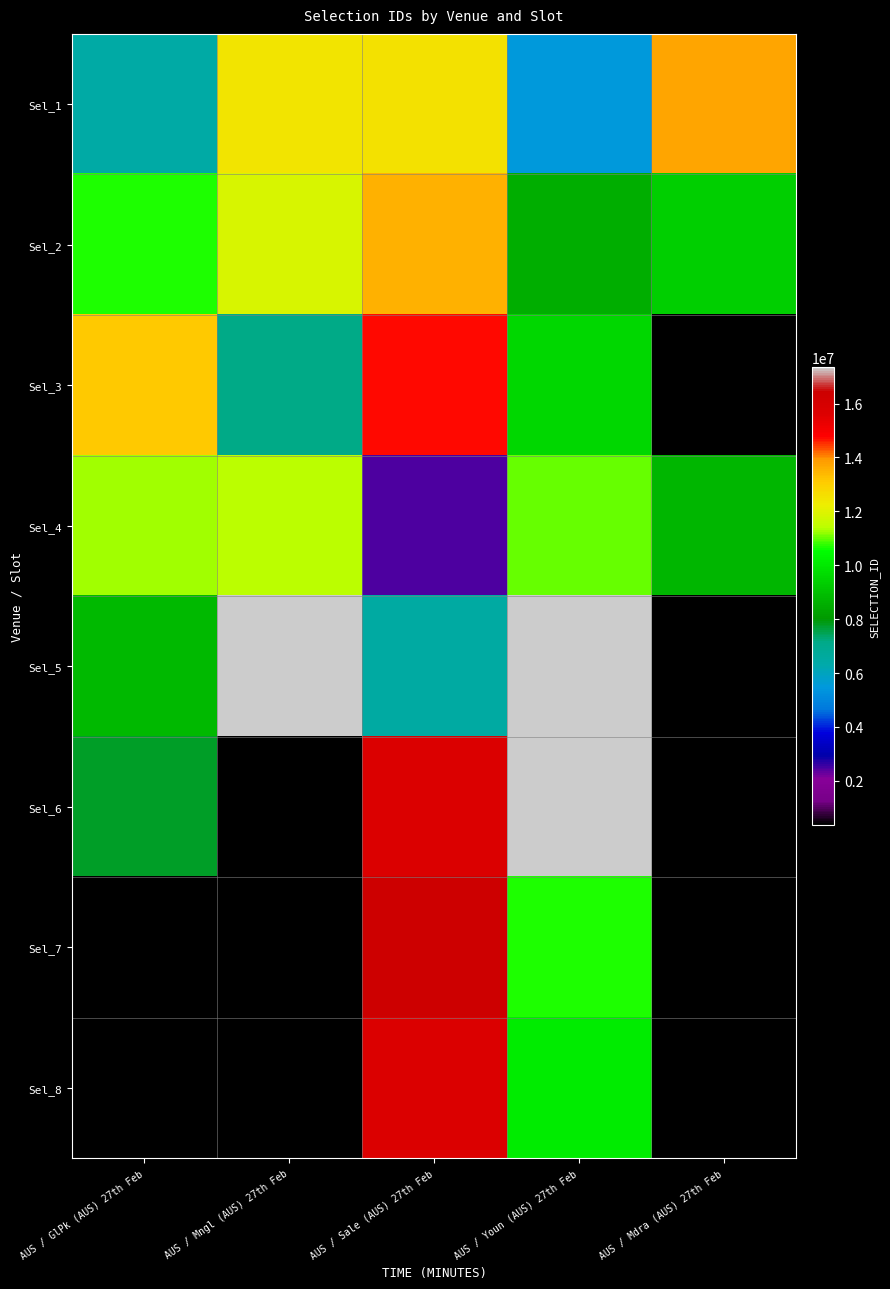

What is the difference between the maximum and minimum values in the Sel_5 series?

10852604.0